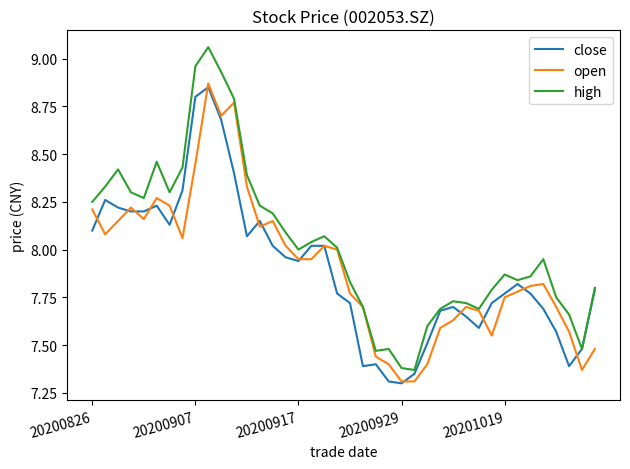

Which series has the largest total across all categories?

high